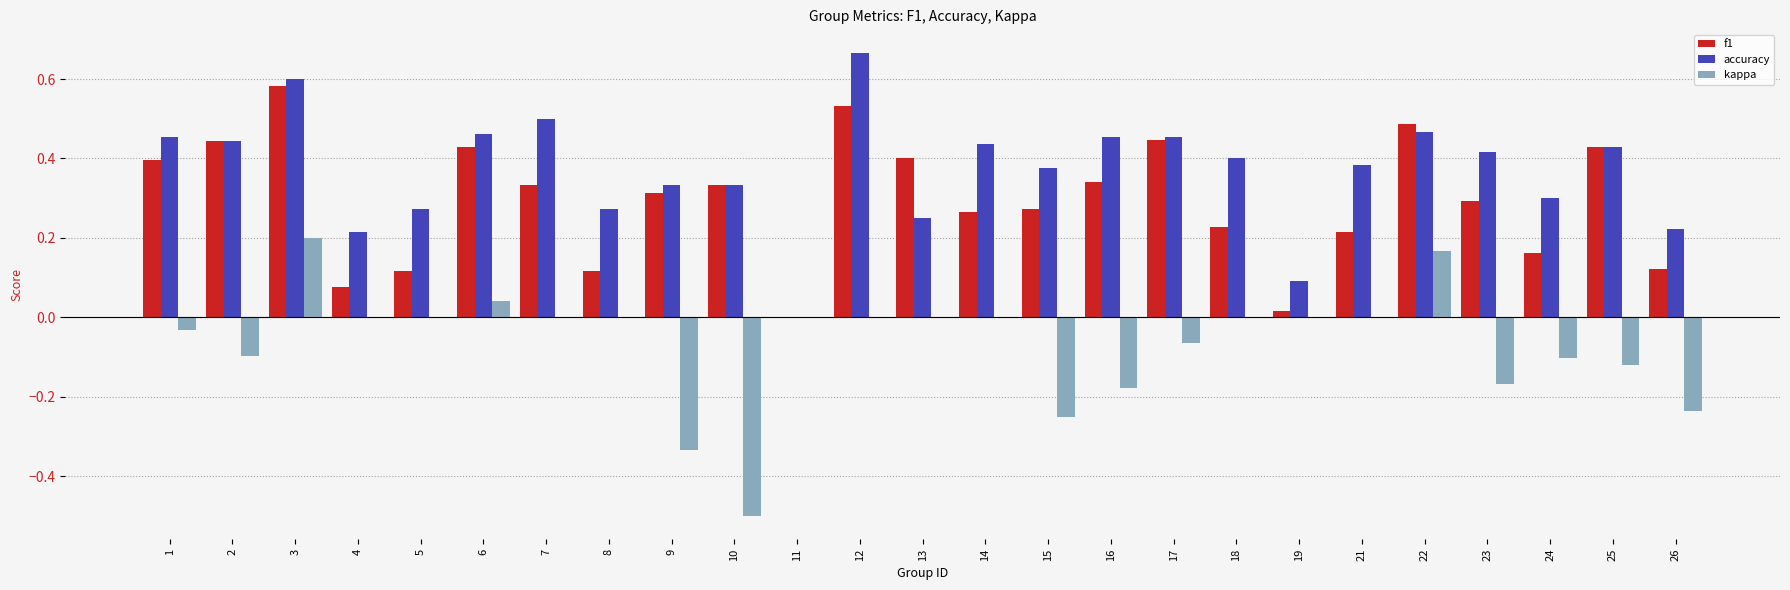

Which series has the largest total across all categories?

accuracy